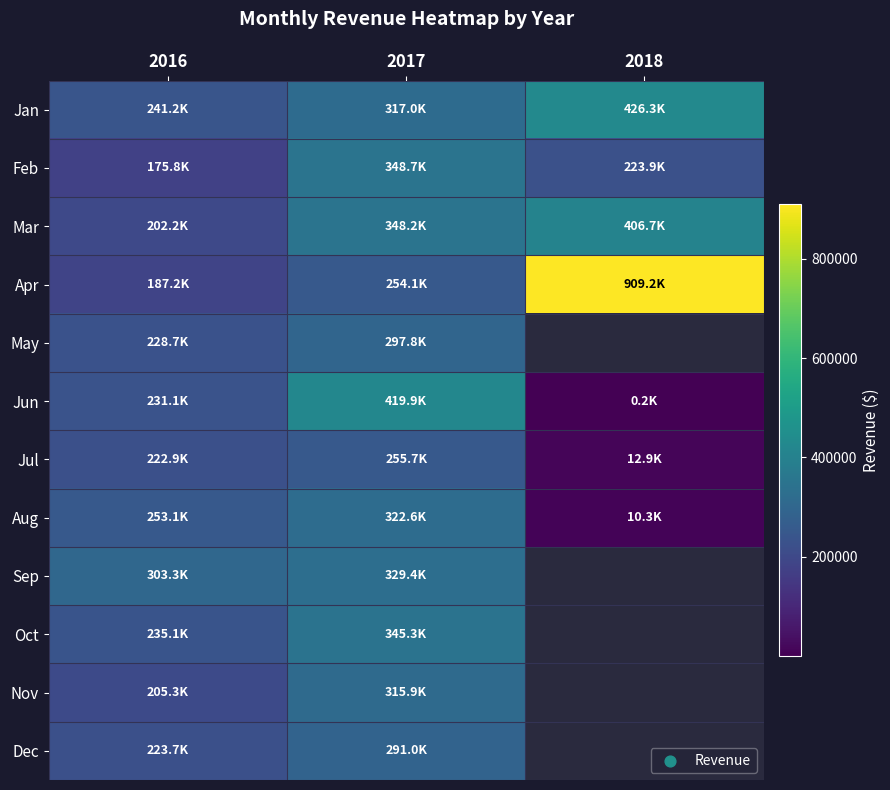

What is the maximum value for Mar?

406701.2